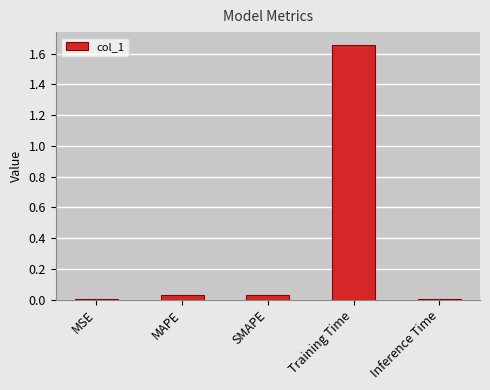

Is it true that the value at MSE is 0.0?

True